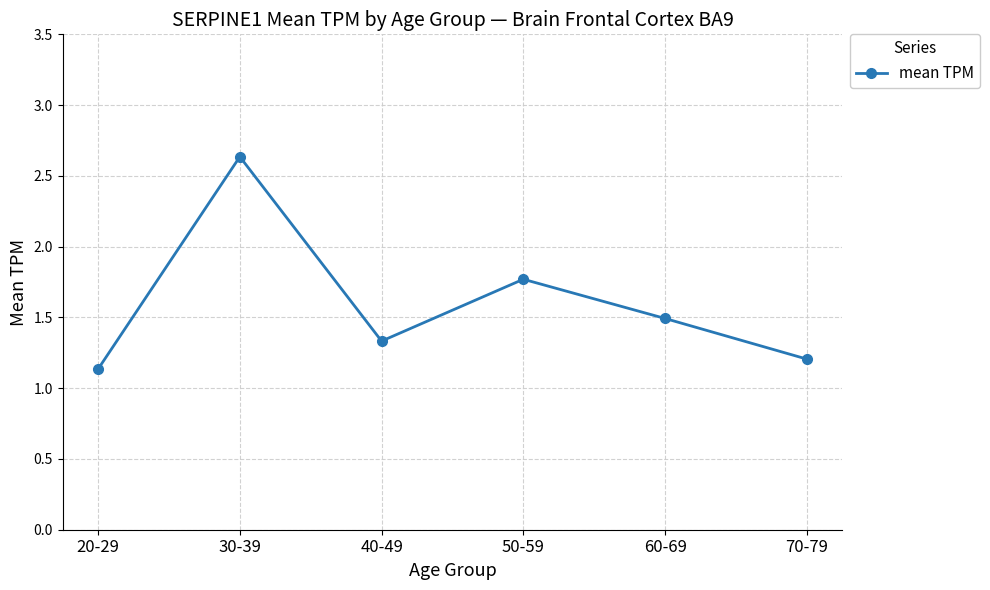

List the labels in order of value, smallest first.

20-29, 70-79, 40-49, 60-69, 50-59, 30-39